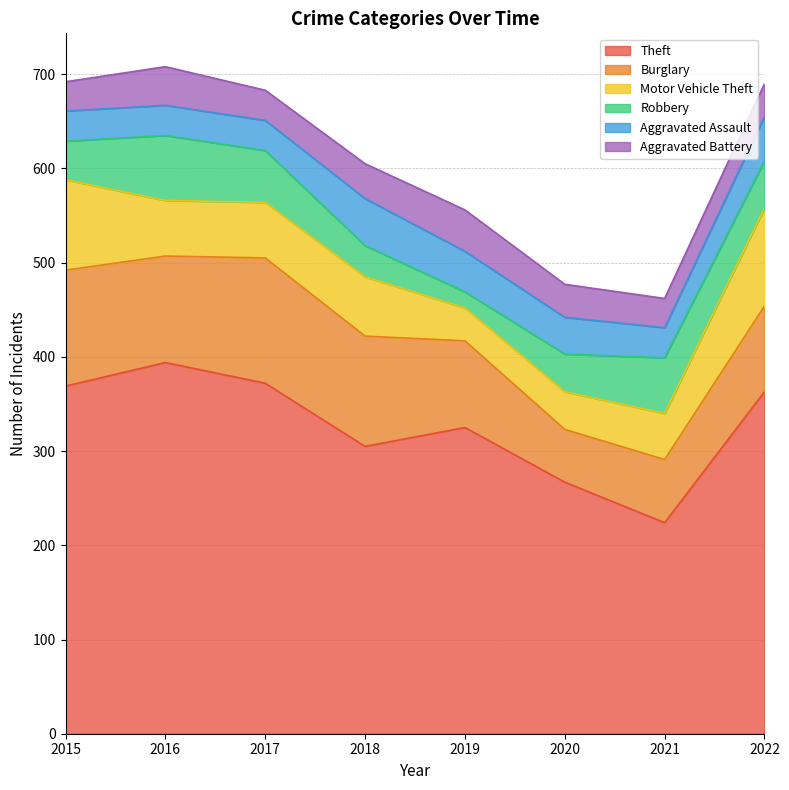

What is the difference between the Aggravated Assault values at 2020 and 2015?

7